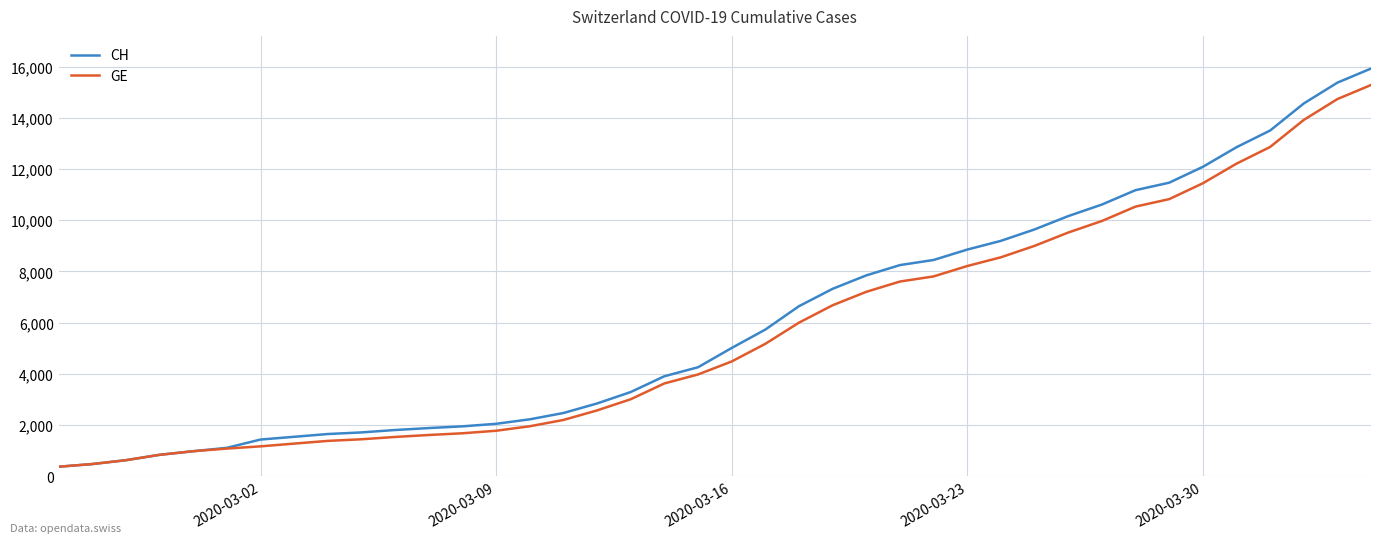

What are all the series names shown in the legend?

CH, GE